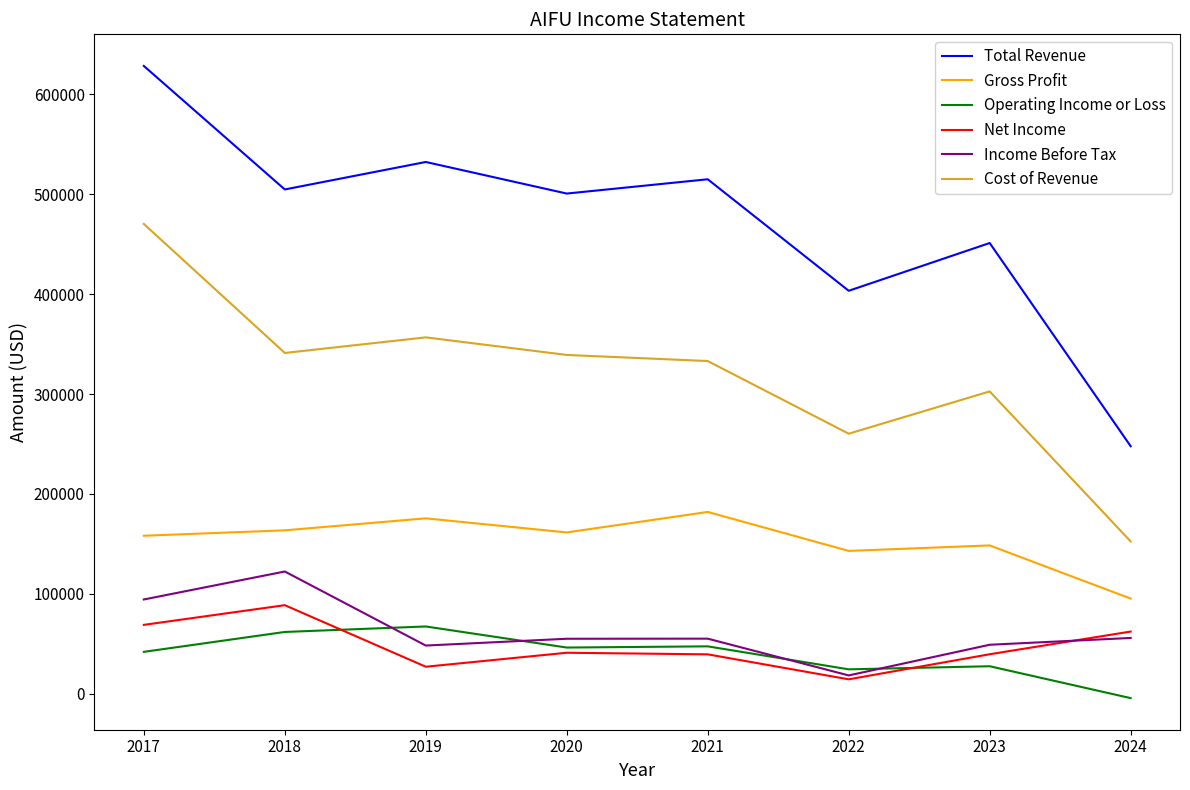

Rank the series at 2021 from highest to lowest value.

Total Revenue, Cost of Revenue, Gross Profit, Income Before Tax, Operating Income or Loss, Net Income